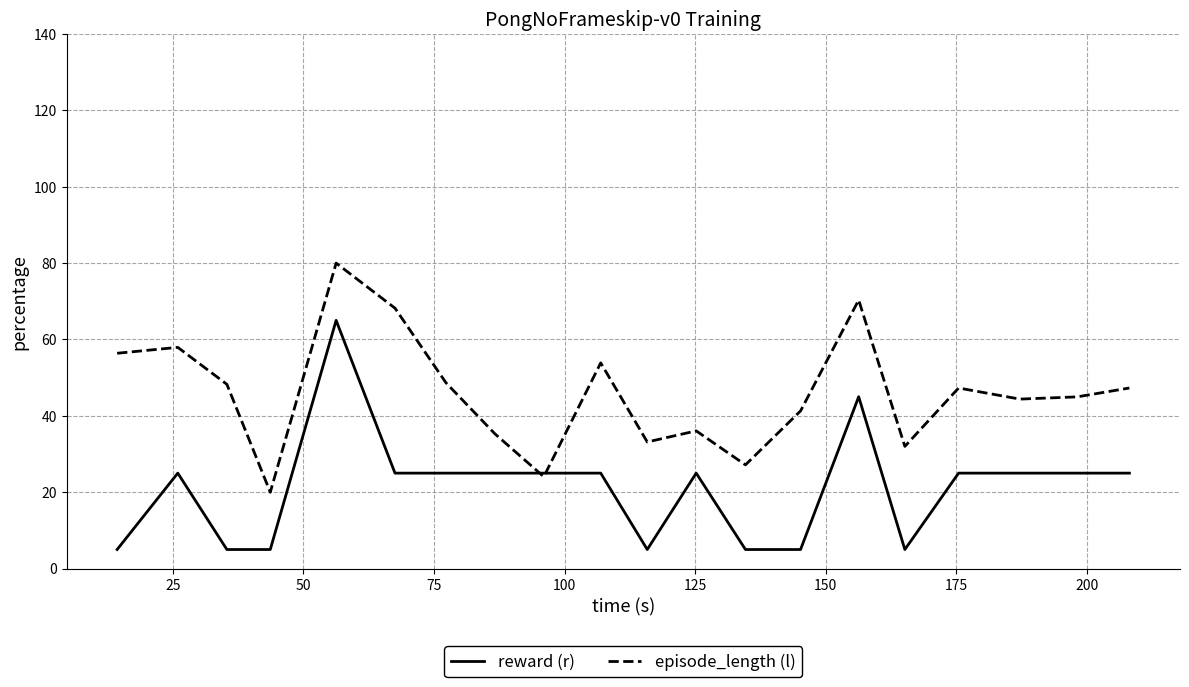

Rank the series by their maximum value, from lowest to highest.

reward (r), episode_length (l)